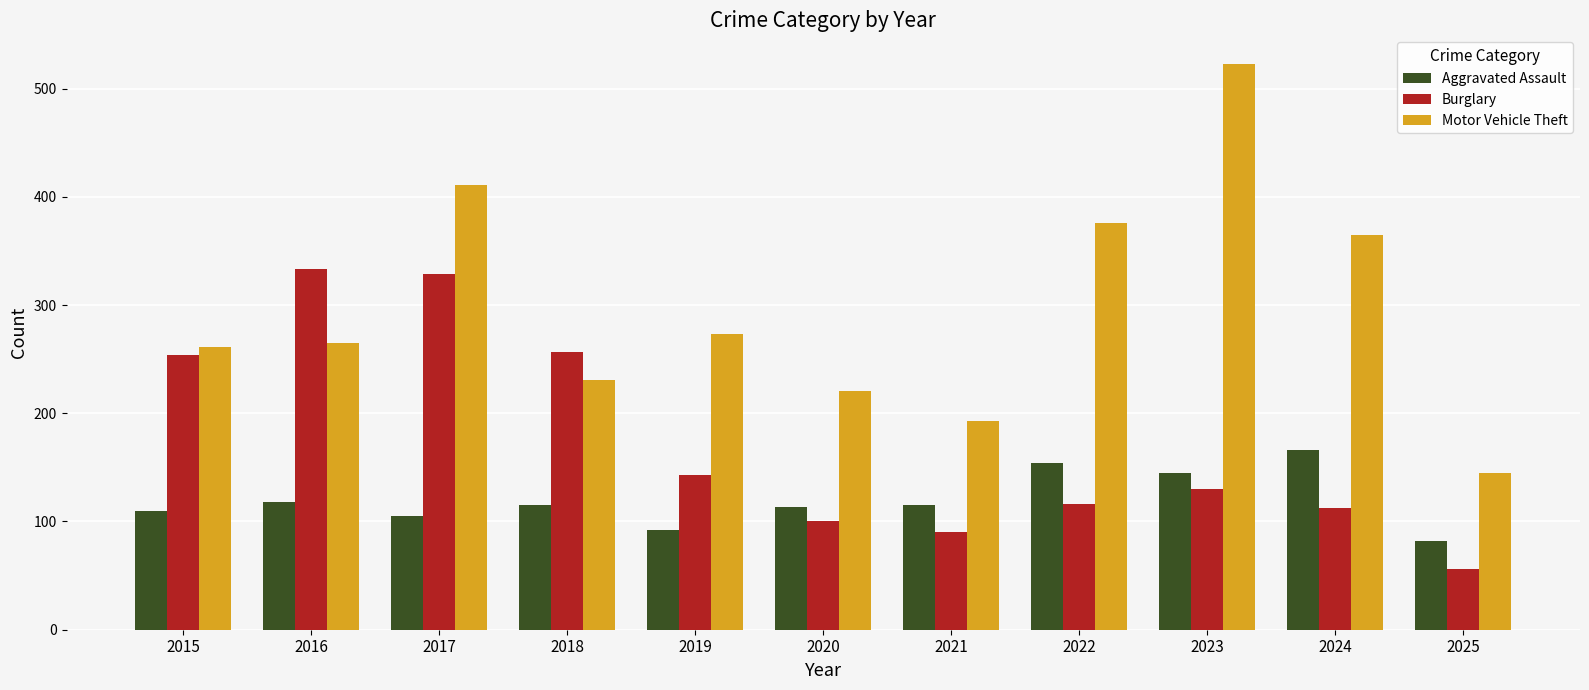

Which series has the largest total across all categories?

Motor Vehicle Theft